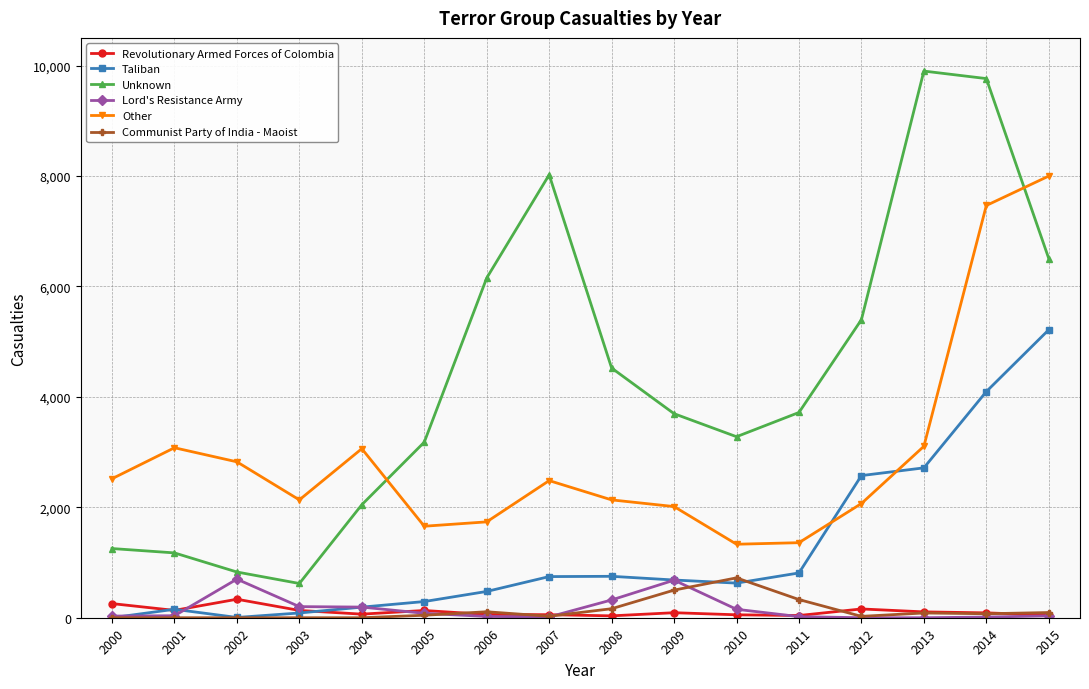

In Other, how many points are higher than both neighbors (excluding endpoints)?

3